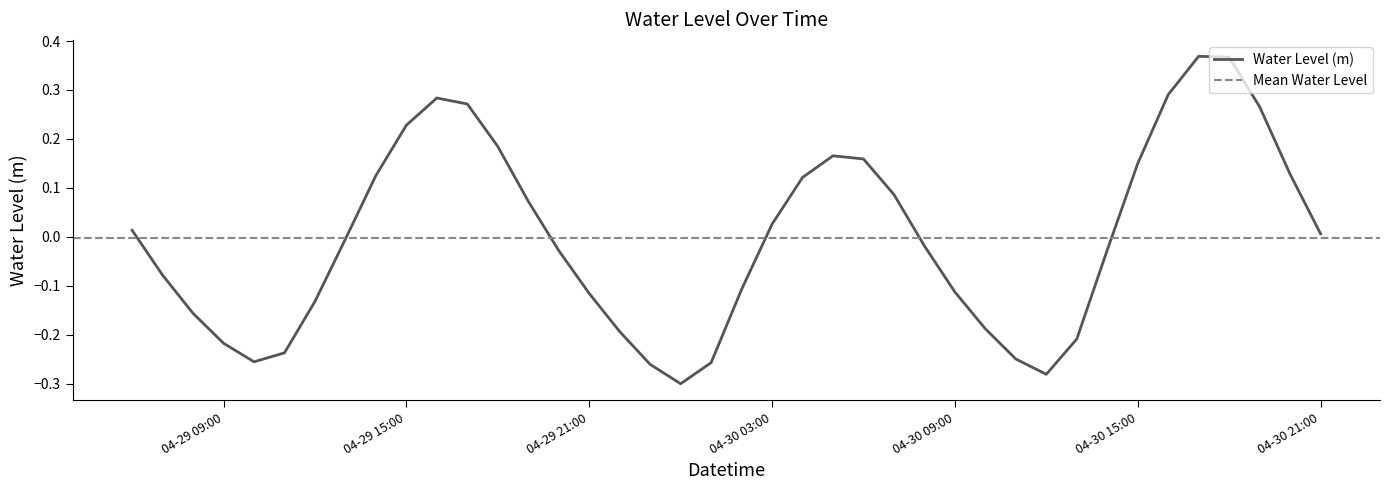

What is the difference between the maximum and minimum values?

0.7